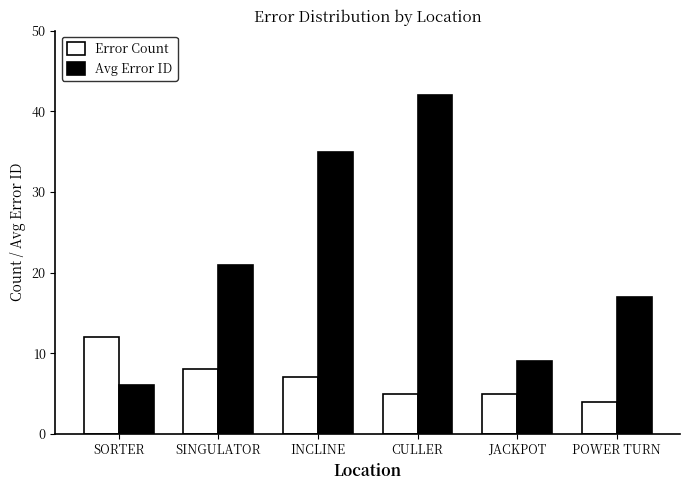

How many values in the Avg Error ID series are below 21?

3